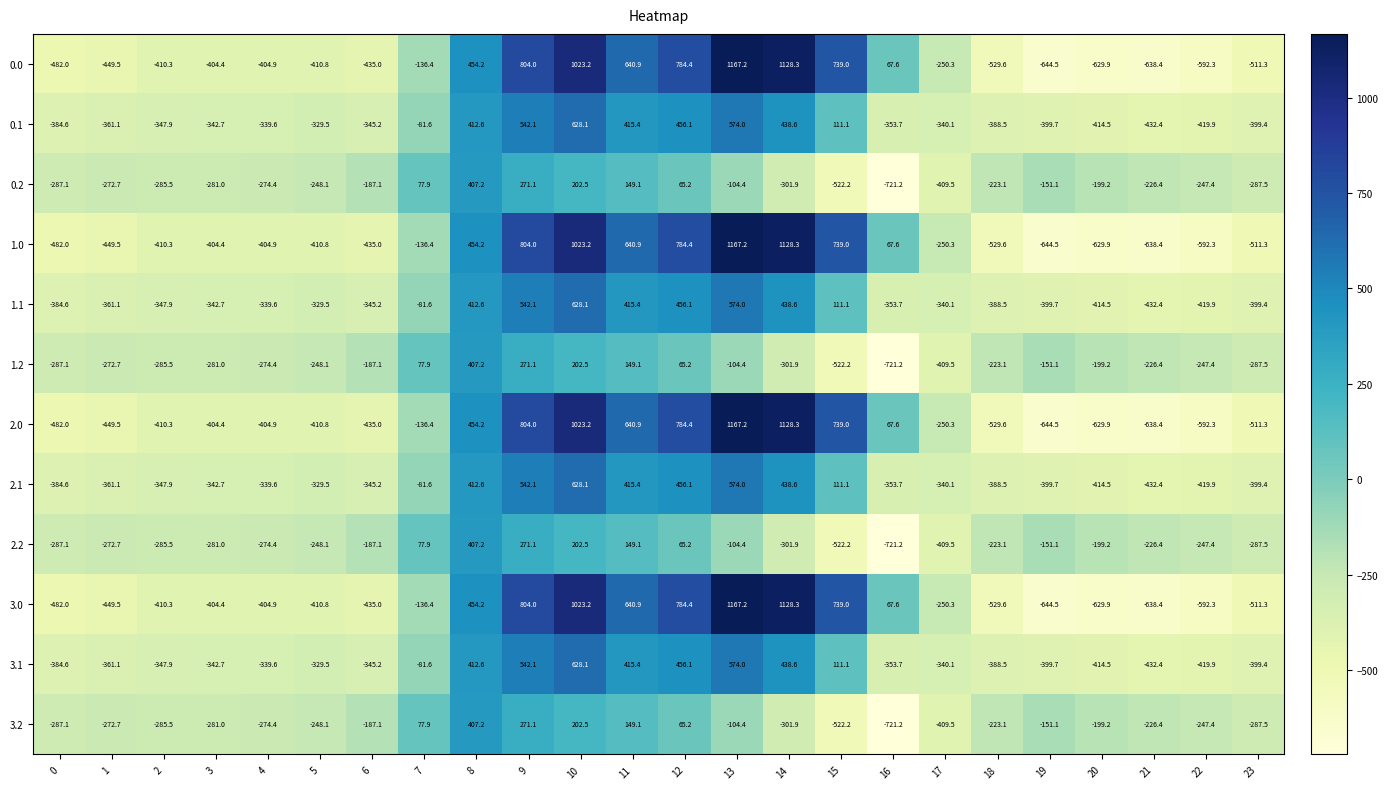

The 2.0 series shows 1813.5 at 14. True or false?

False